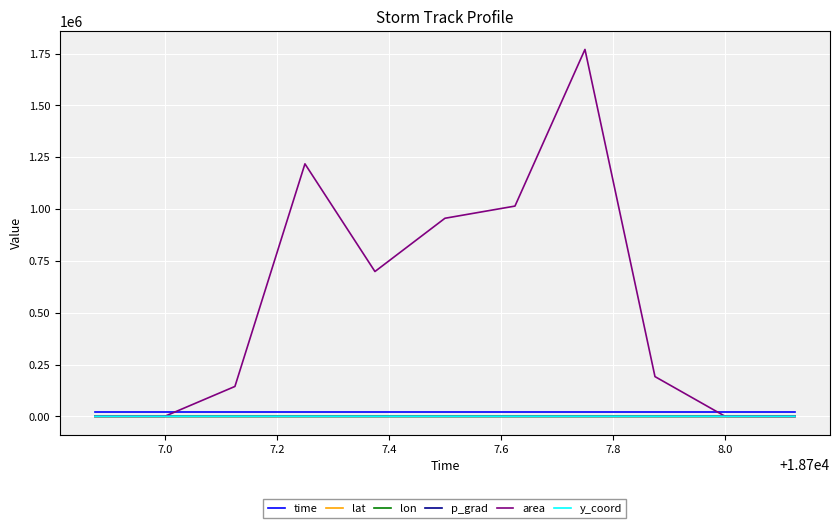

Which series has the widest spread of values?

area